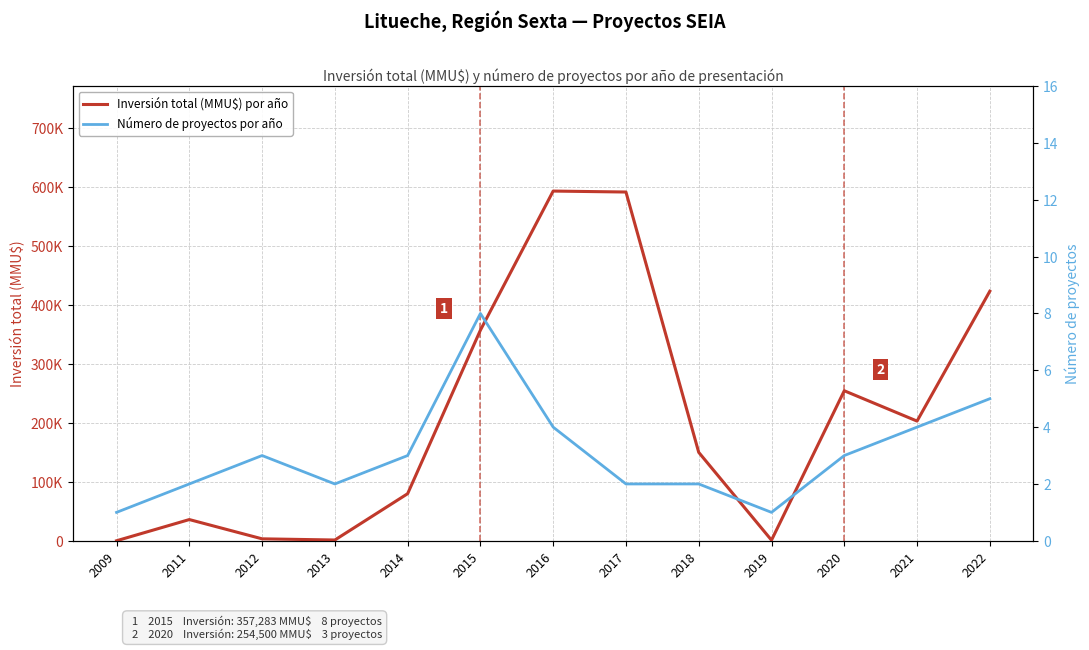

Which series has the widest spread of values?

Inversión total (MMU$) por año